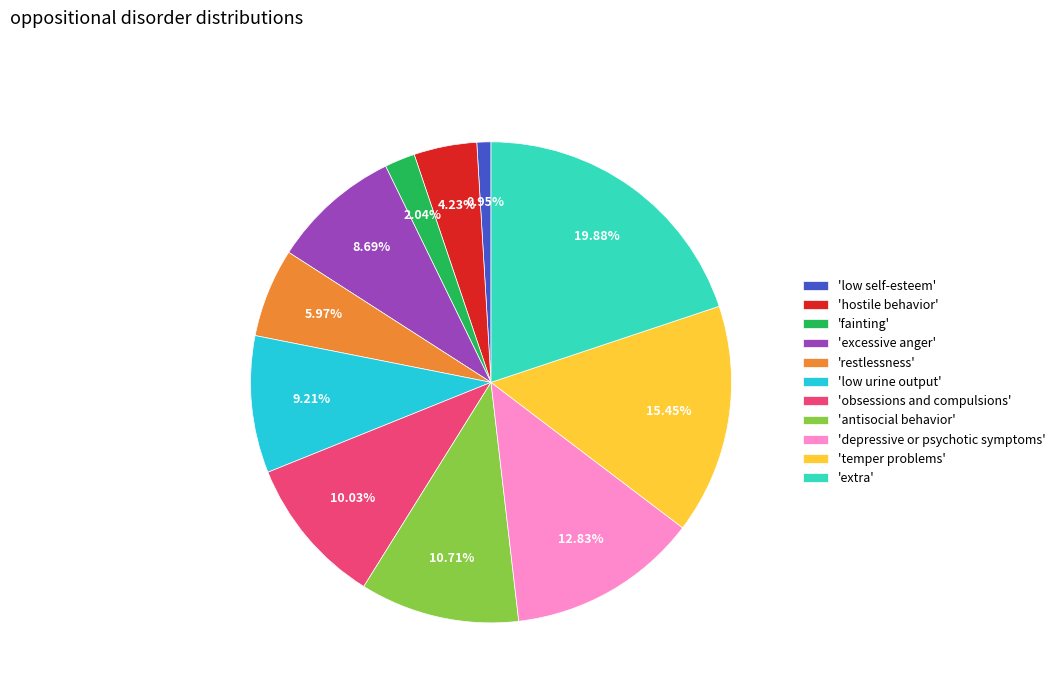

What is the ratio of the value at 'antisocial behavior' to the value at 'restlessness'?

1.8